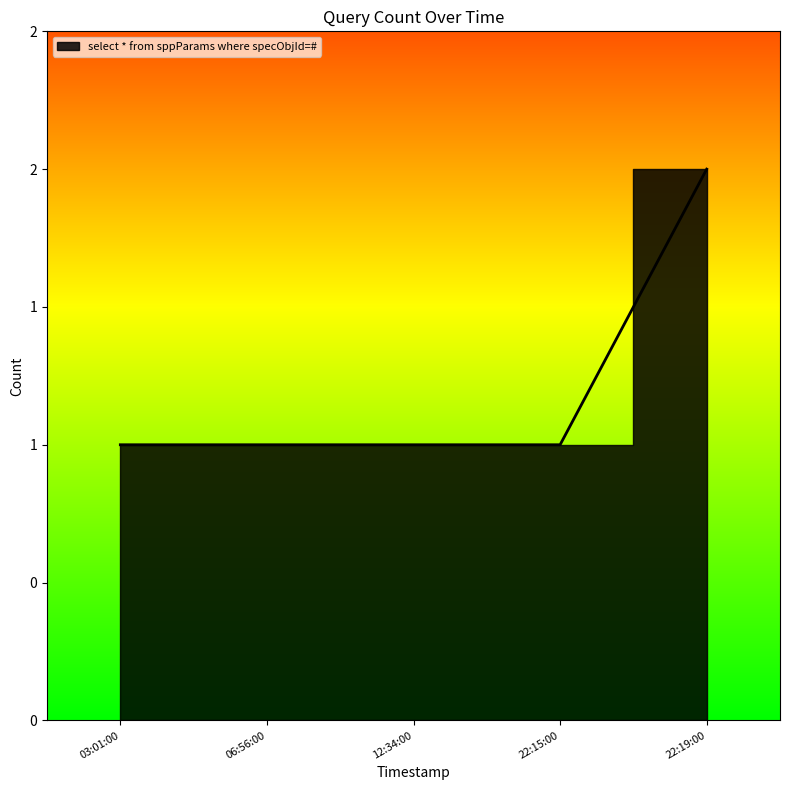

True or false: there are more than 0 points higher than both neighbors.

False